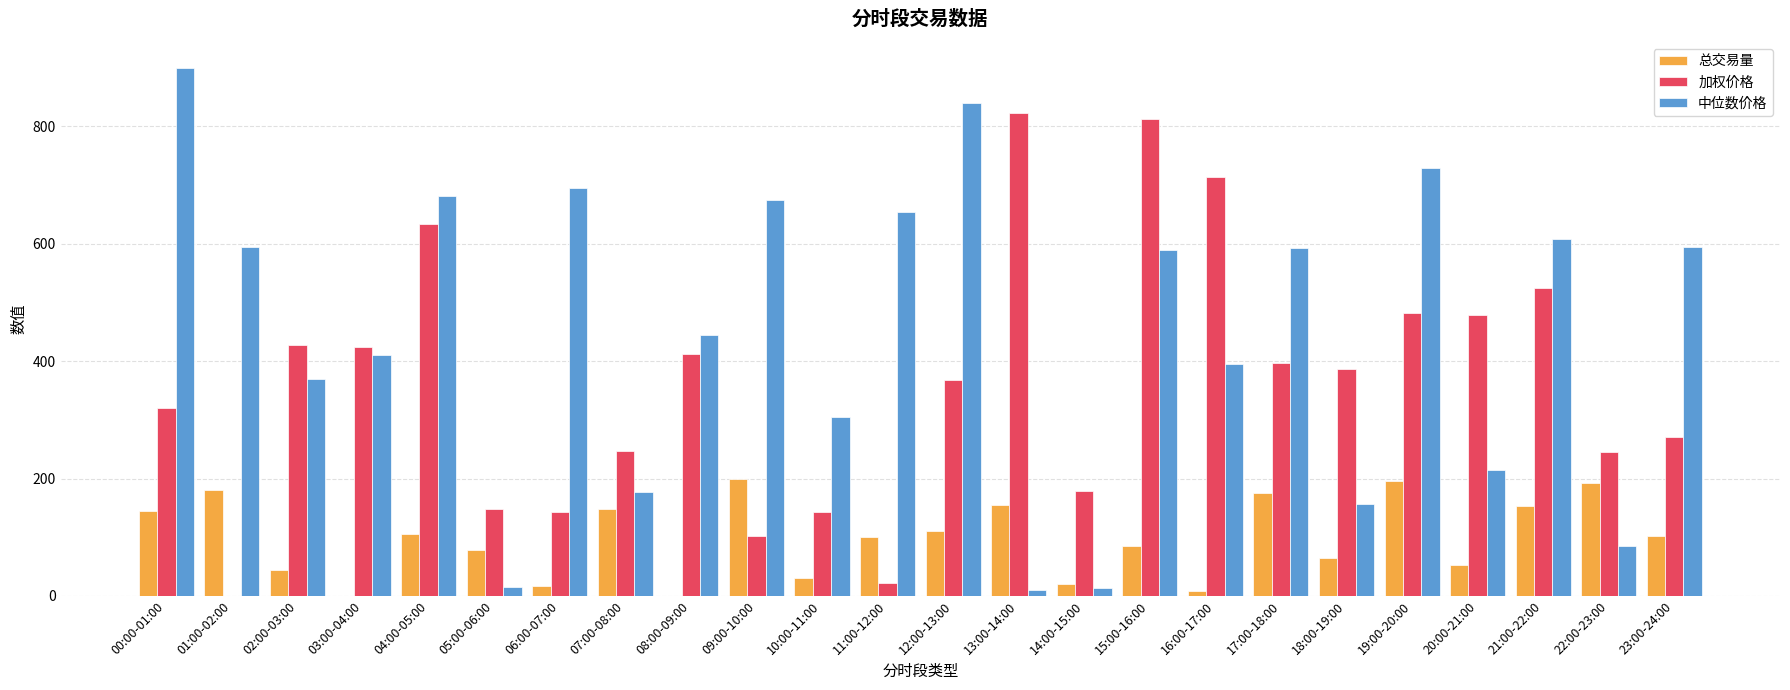

What are all the series names shown in the legend?

总交易量, 加权价格, 中位数价格